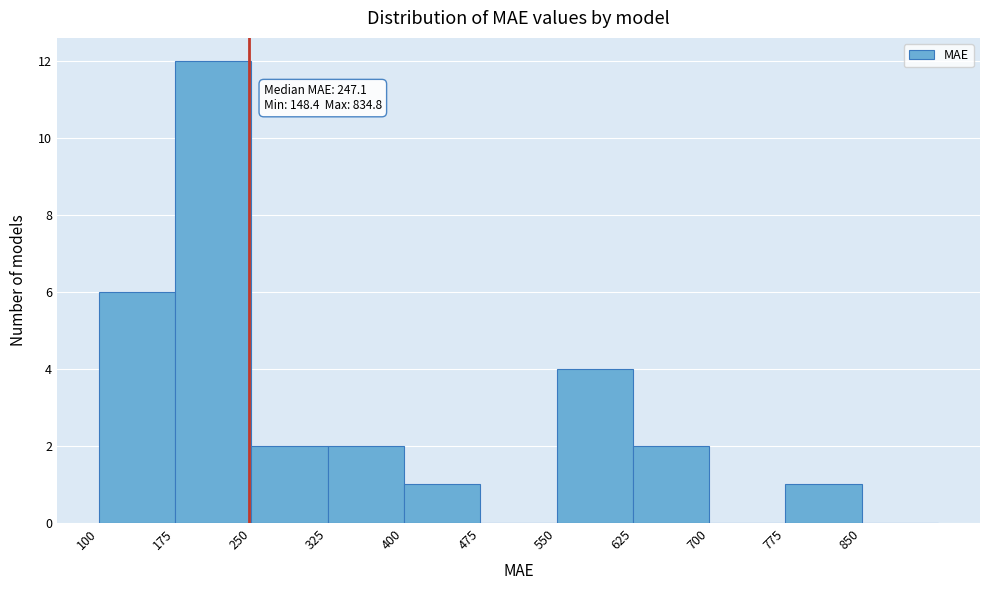

Which range on the x-axis has the tallest bar?

175 to 250